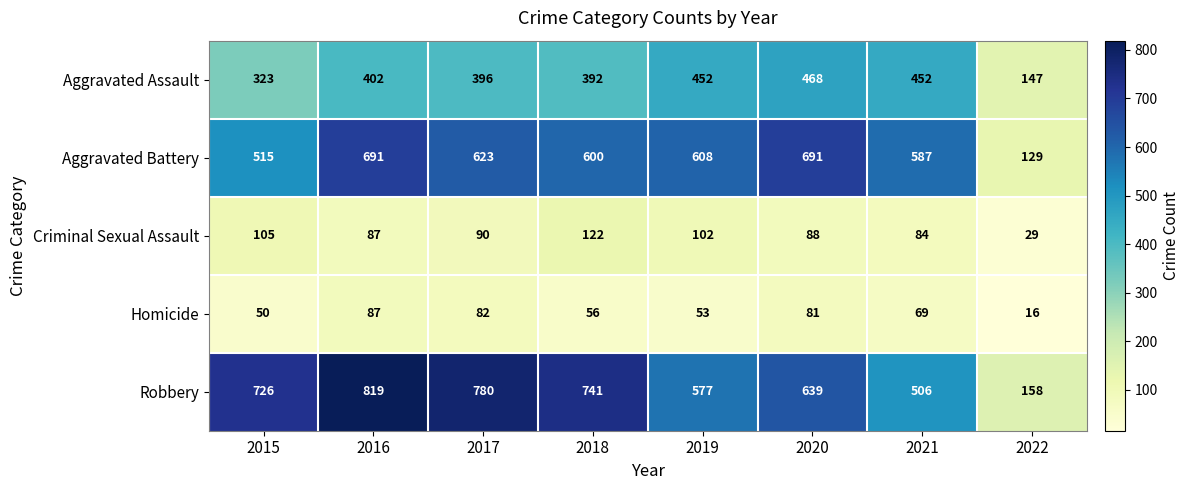

Is it true that Robbery equals 819 at 2016?

True